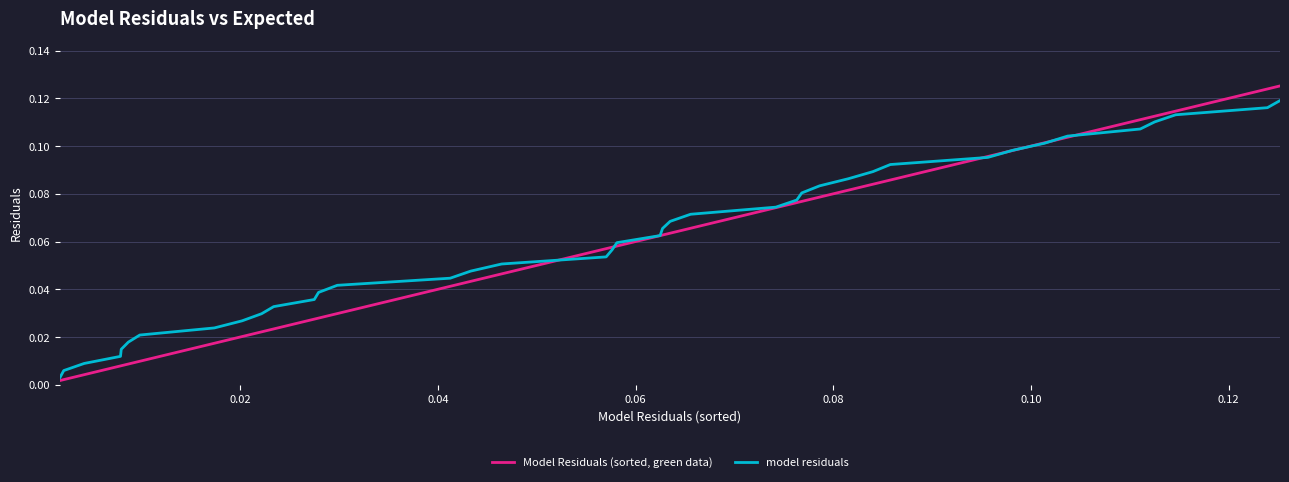

Rank the series by their average value, from lowest to highest.

Model Residuals (sorted, green data), model residuals